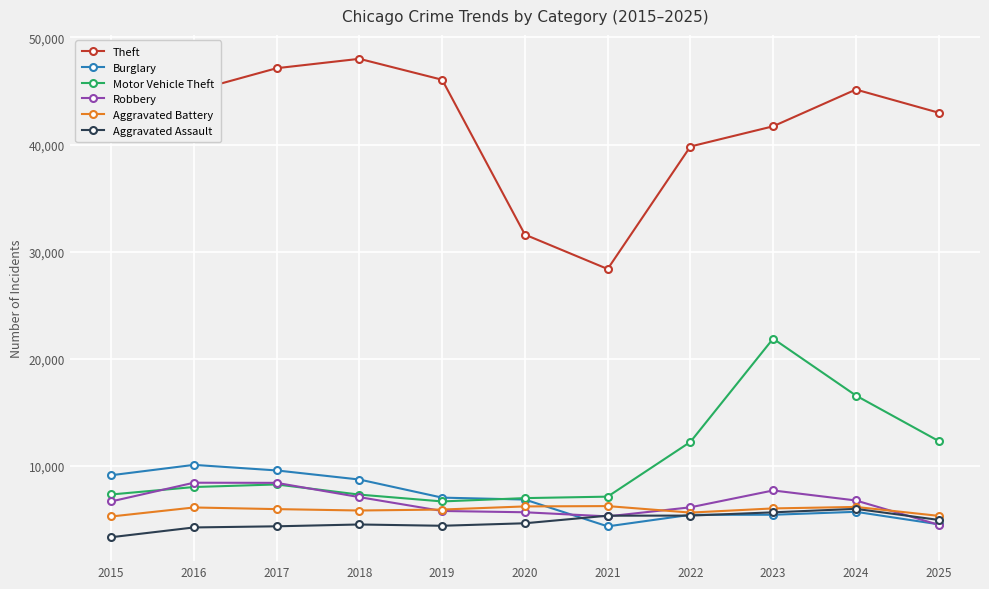

Is it true that Motor Vehicle Theft equals 8036 at 2016?

True